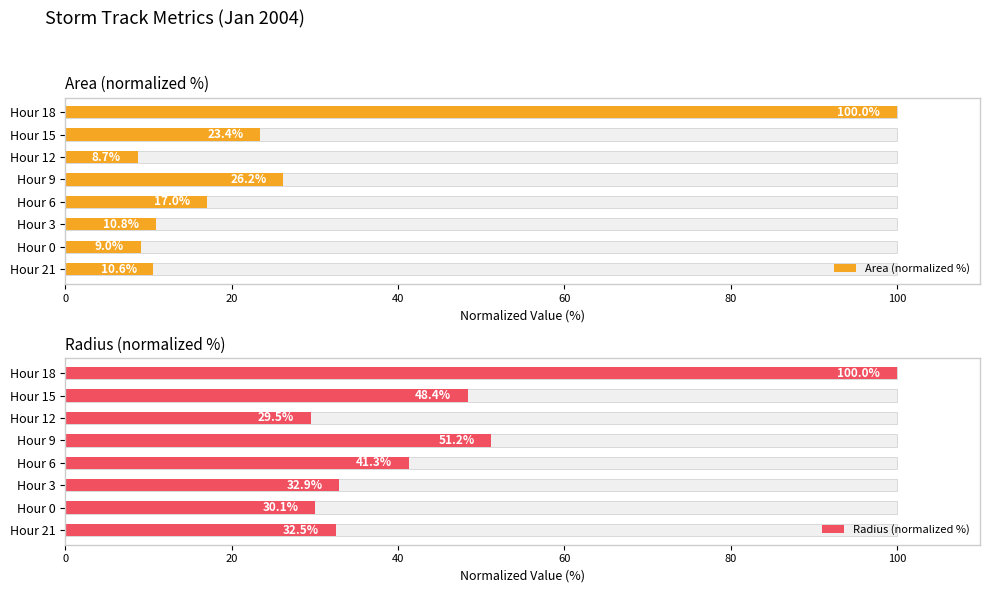

How many bars are there in total?

16